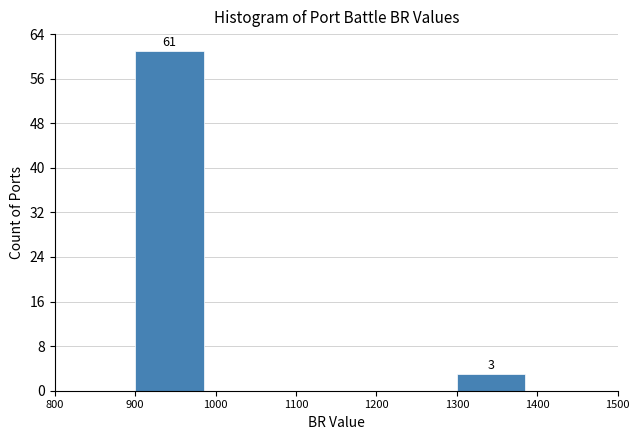

Which range on the x-axis has the tallest bar?

900 to 1000